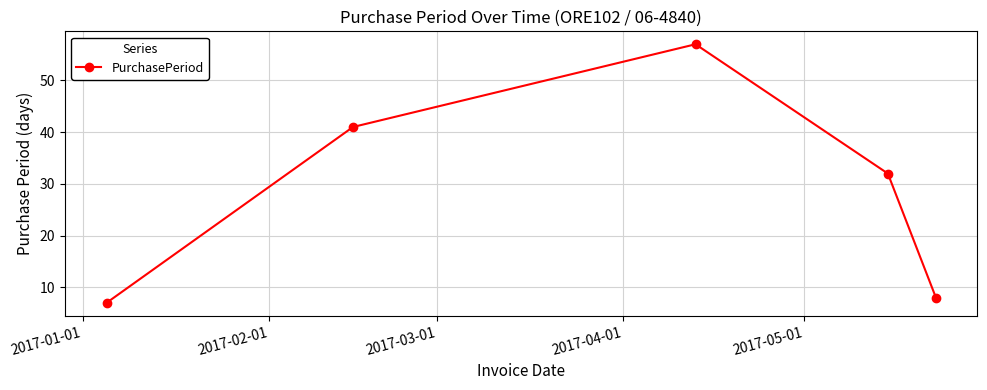

What is the sum of all values?

145